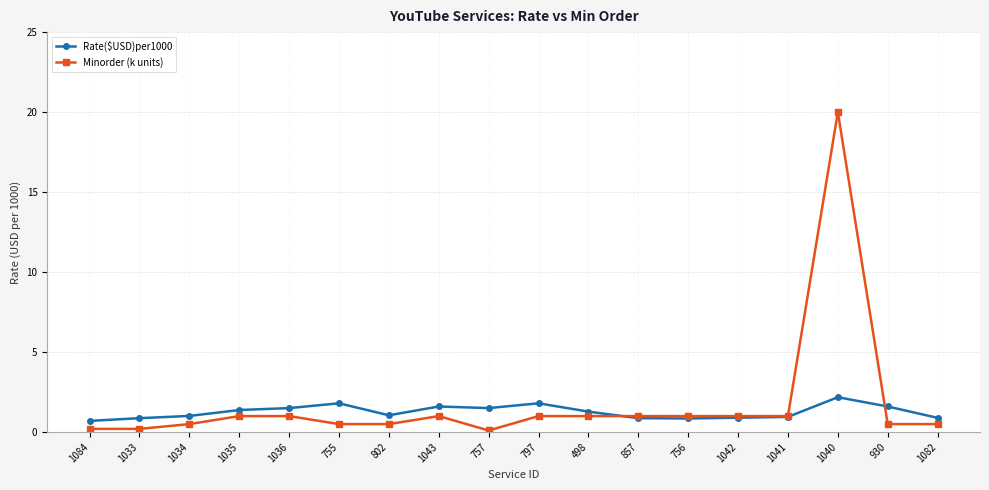

At which category does the chart reach its peak across all series?

1040